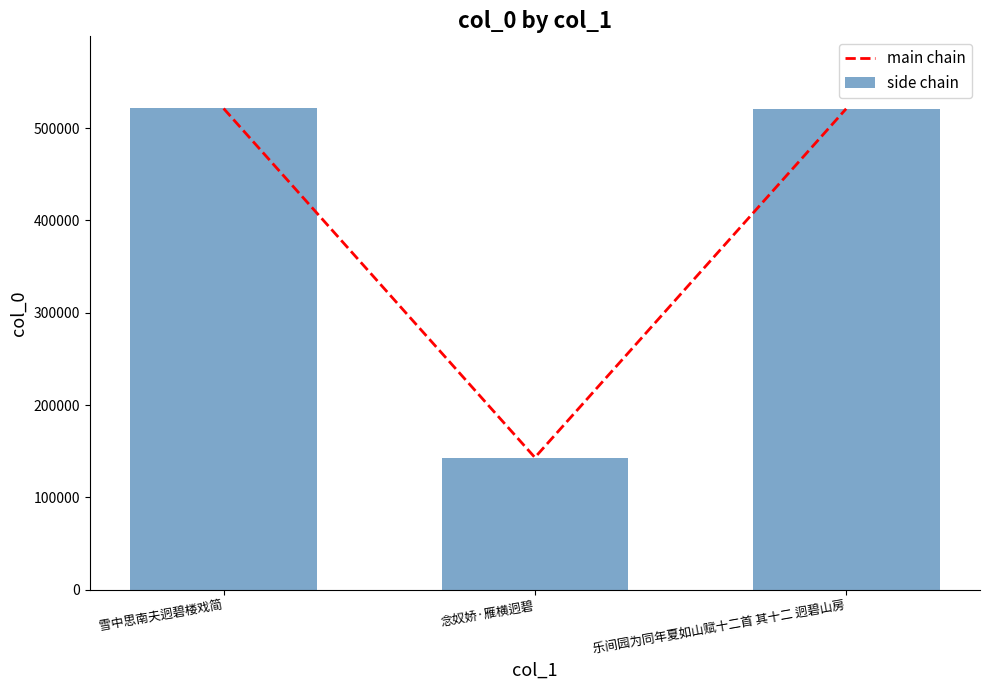

True or false: main chain has a value of 521389 at 雪中思南夫迥碧楼戏简.

True